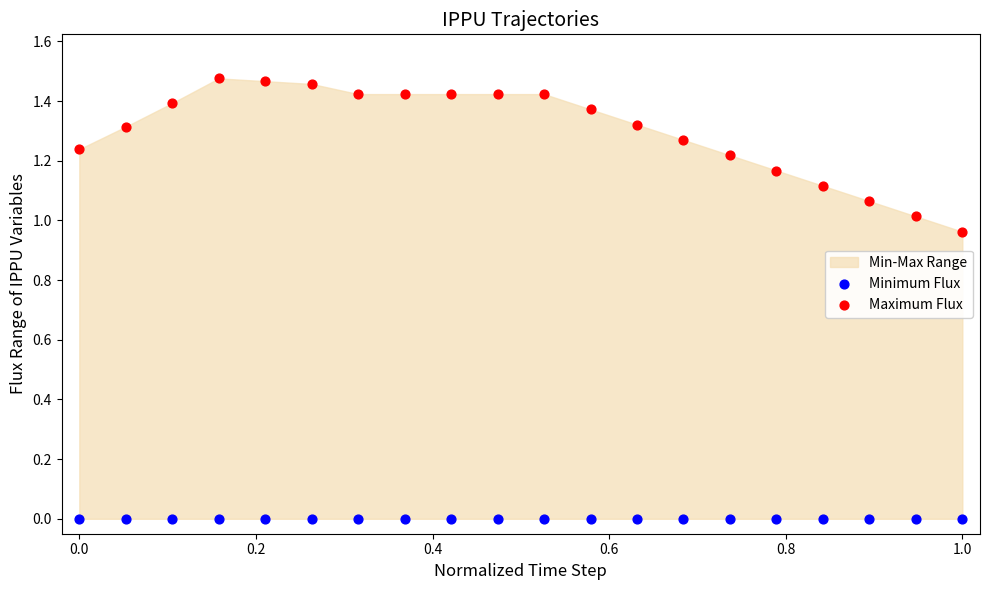

Which series contains the highest Y value?

Maximum Flux